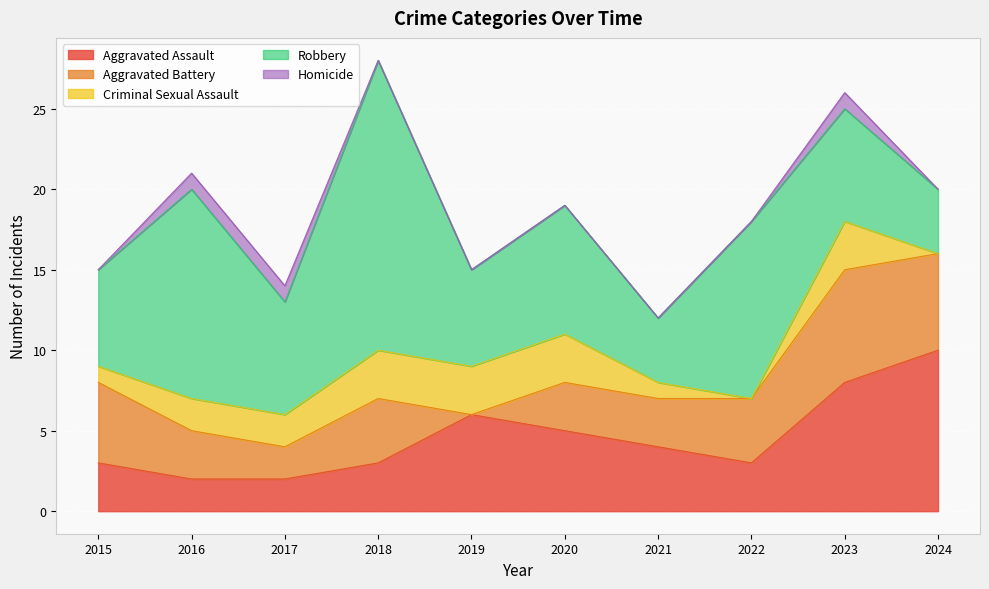

What is the value of the Robbery point at the 4th from the left?

18